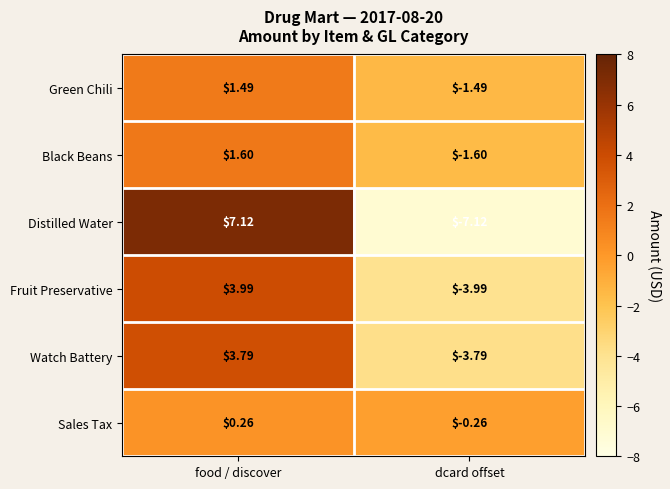

At which label does Sales Tax reach its peak?

food / discover